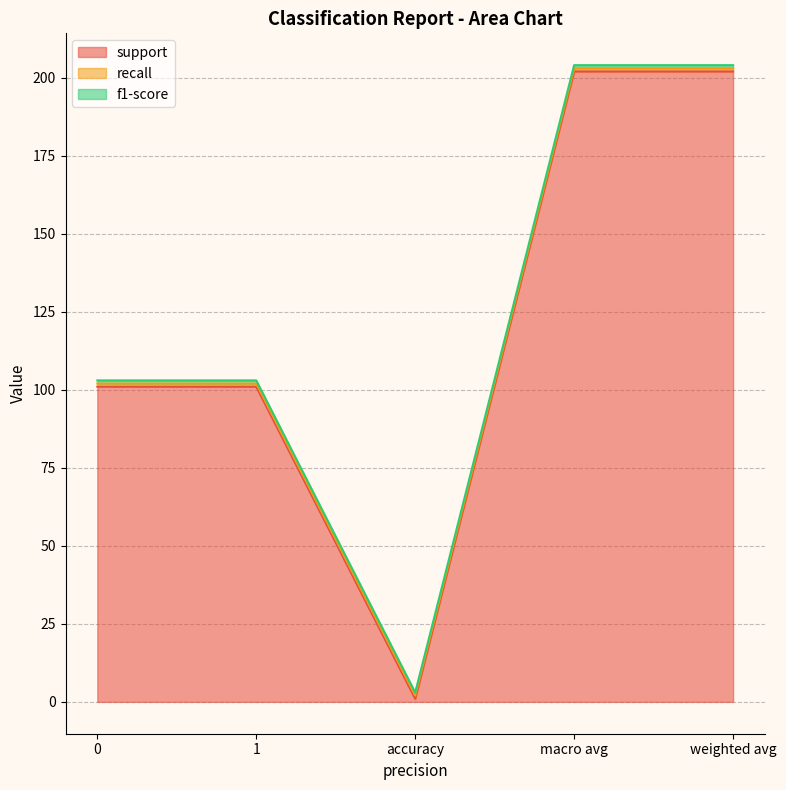

True or false: recall has a value of 1 at weighted avg.

True